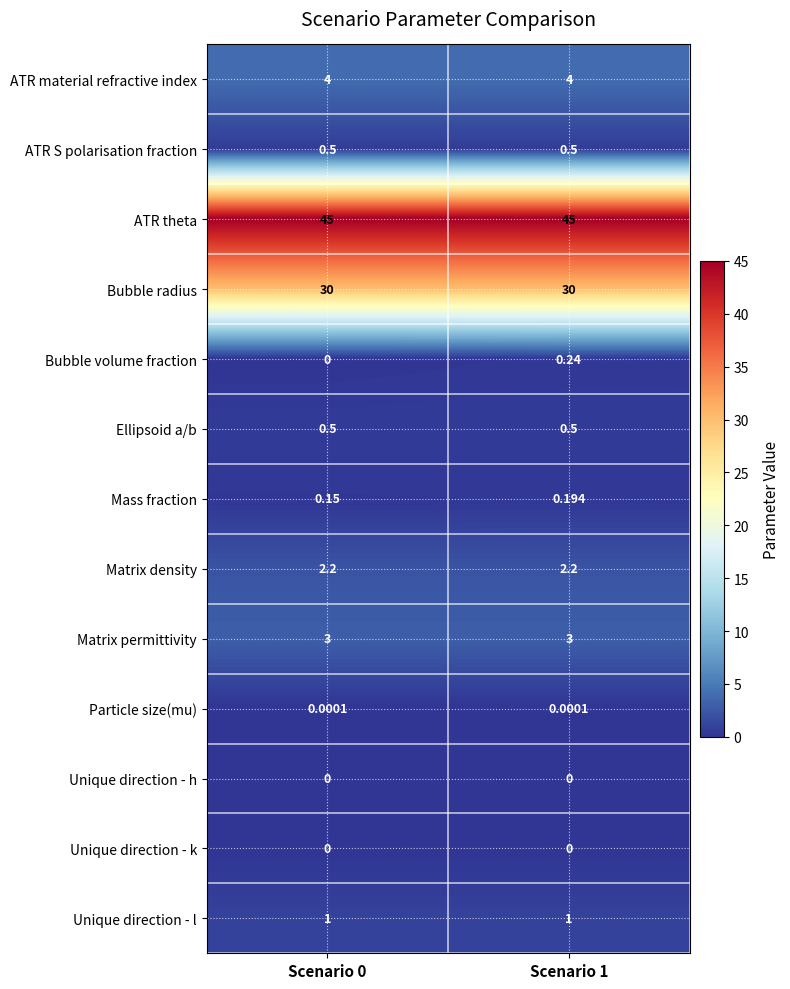

Which series has the largest total across all categories?

ATR theta